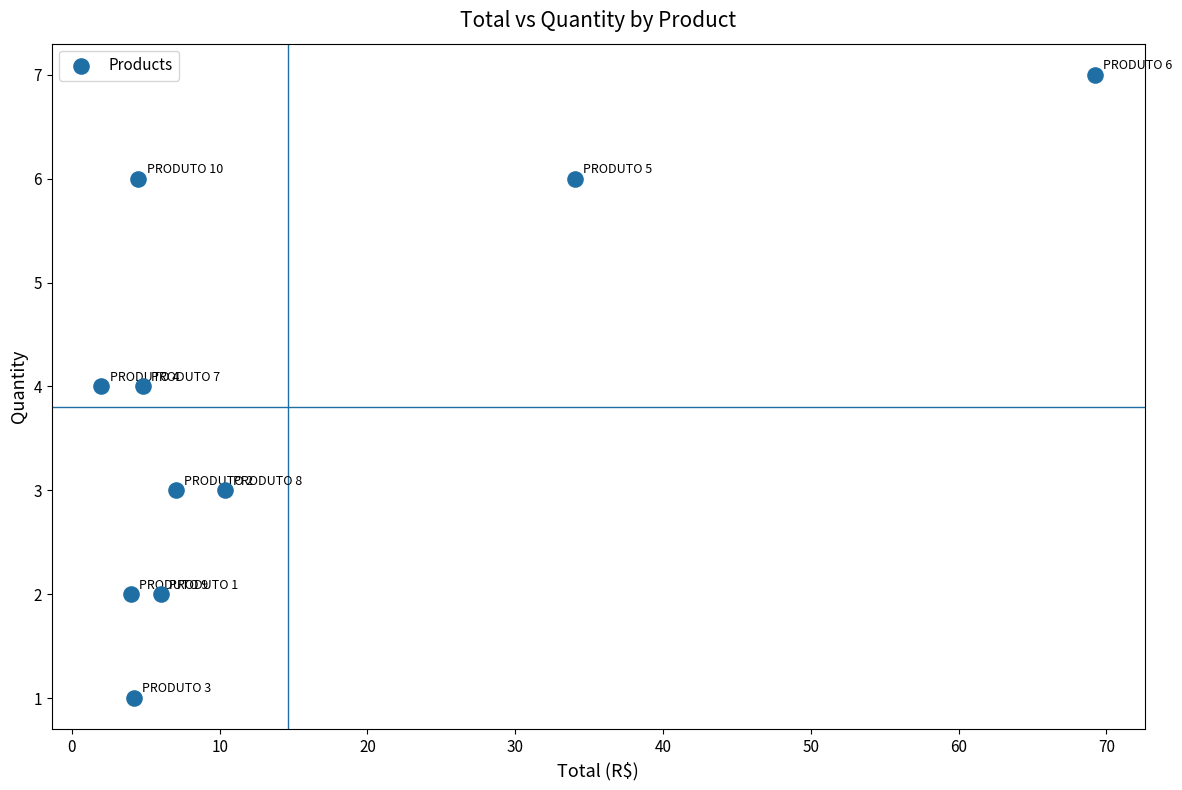

What is the average Y value?

4